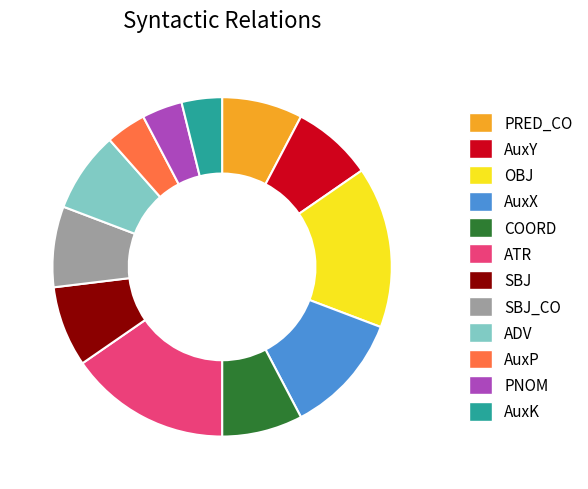

The SBJ_CO slice represents 8% of the pie. True or false?

True